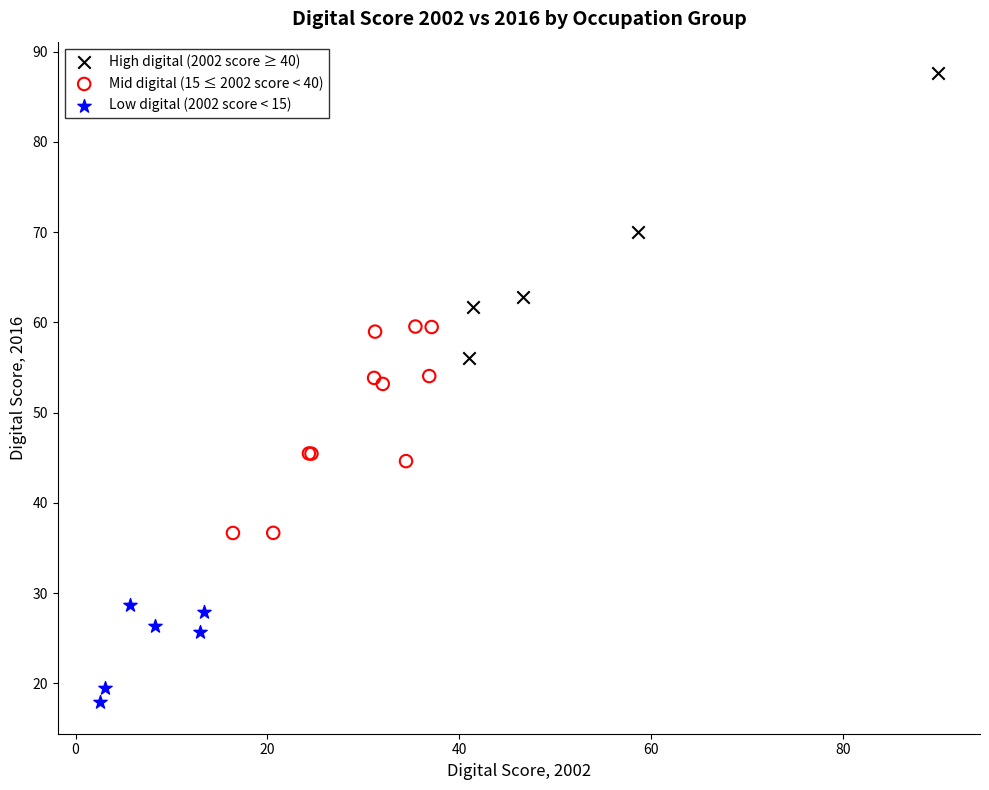

Which series contains the lowest Y value?

Low digital (2002 score < 15)